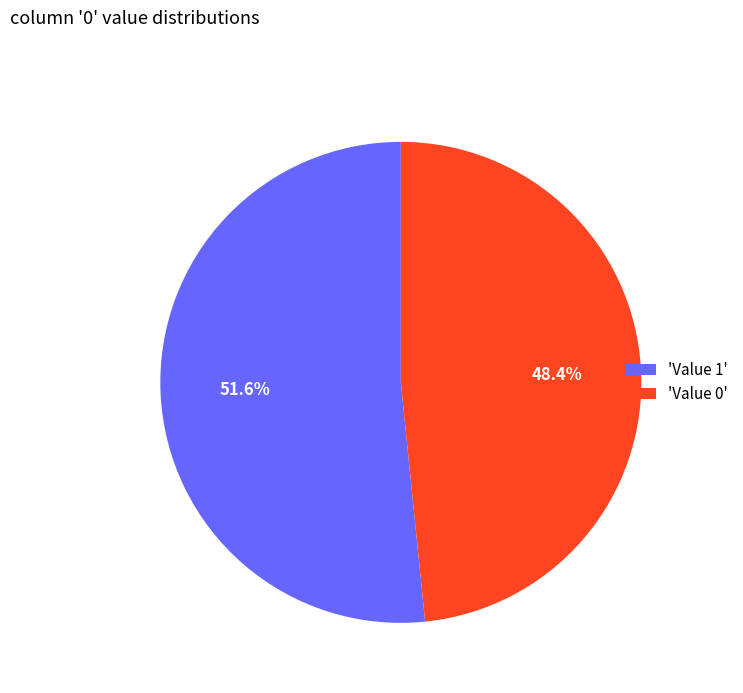

What is the ratio of the value at 'Value 0' to the value at 'Value 1'?

0.9